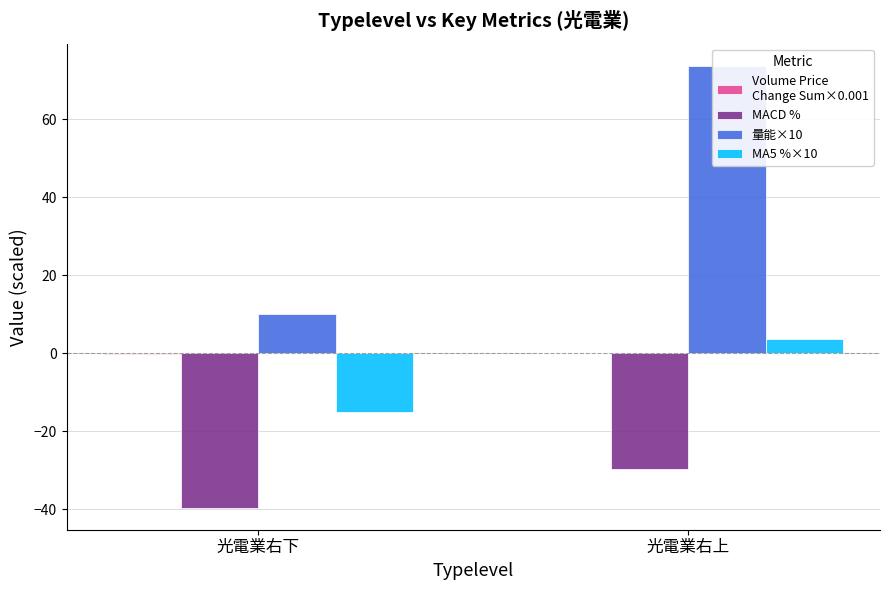

What are all the series names shown in the legend?

Volume Price
Change Sum×0.001, MACD %, 量能×10, MA5 %×10